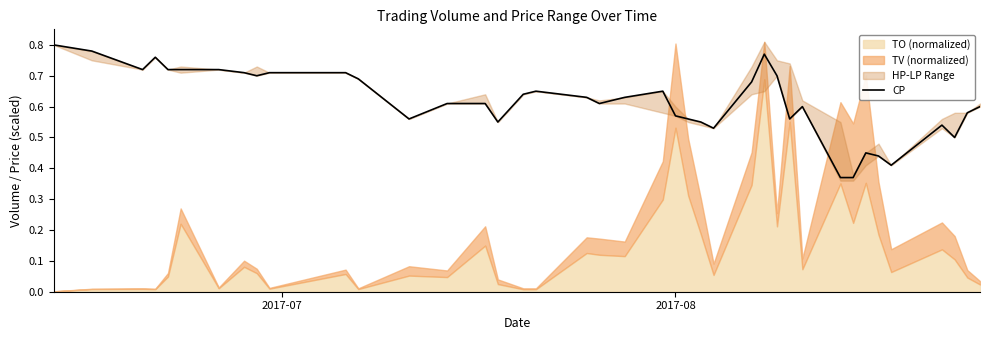

Reading right to left, list all the values displayed in this chart.

0.6	0.6	0.5	0.5	0.4	0.4	0.5	0.4	0.4	0.6	0.6	0.7	0.8	0.7	0.5	0.6	0.6	0.6	0.7	0.6	0.6	0.6	0.7	0.6	0.6	0.6	0.6	0.6	0.7	0.7	0.7	0.7	0.7	0.7	0.7	0.7	0.8	0.7	0.8	0.8